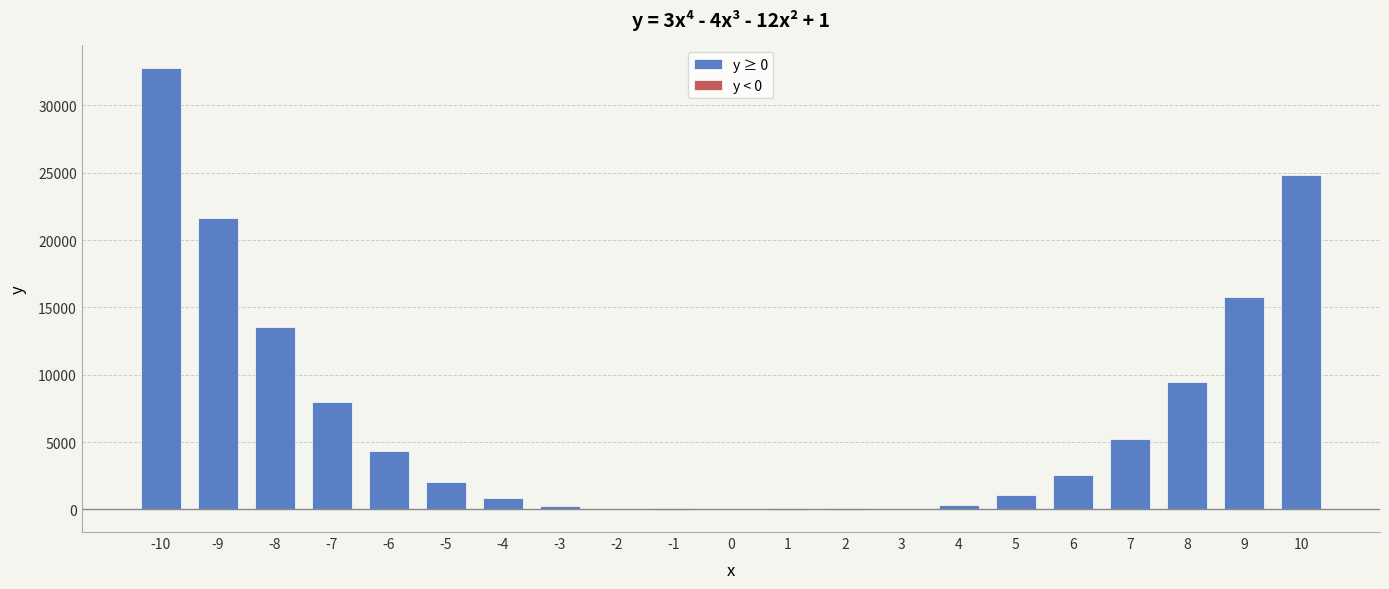

What is the average value of the y < 0 series?

-2